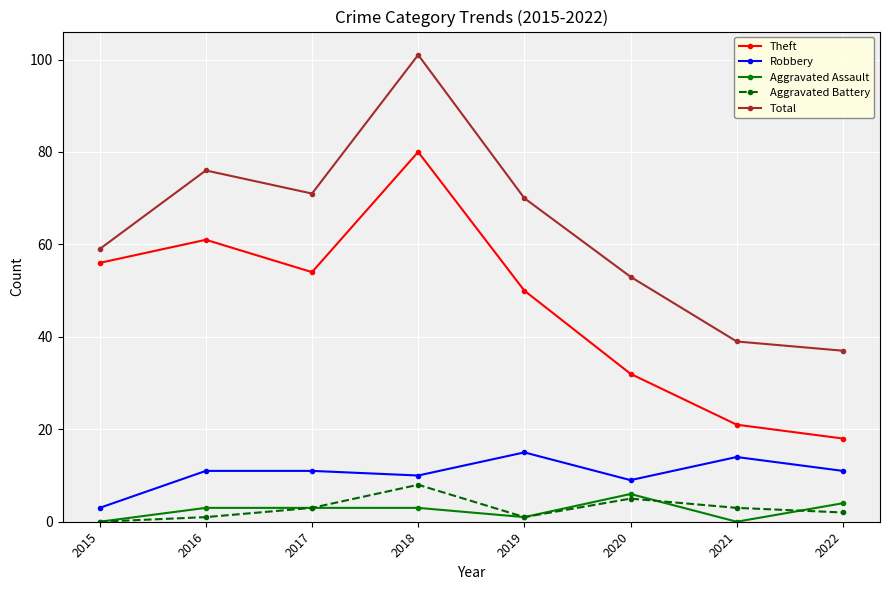

What is the value of the Aggravated Battery point at the 2nd from the left?

1